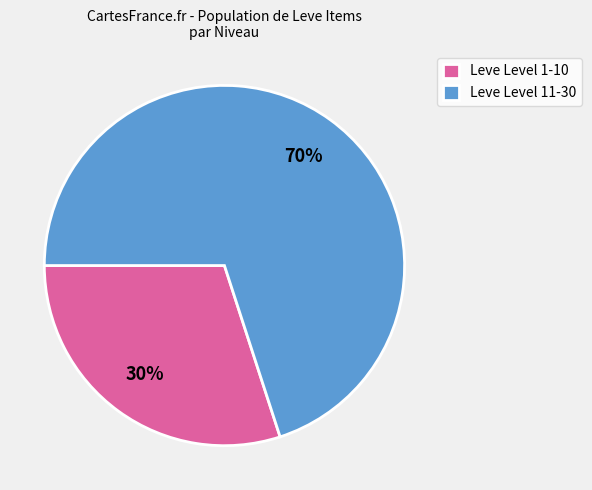

Is there a majority slice in this chart?

Yes